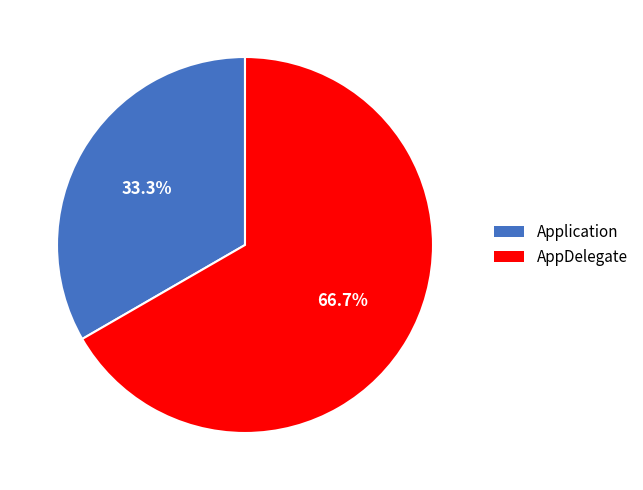

Combined, what portion of the pie is Application and AppDelegate?

100.0%